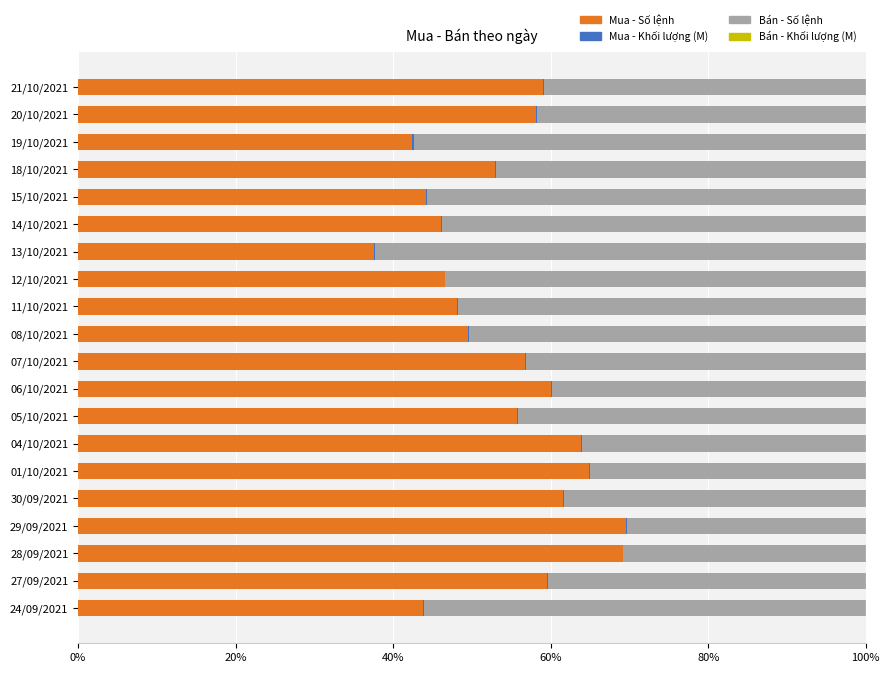

Is it true that Mua - Số lệnh equals 8.8 at 13/10/2021?

False